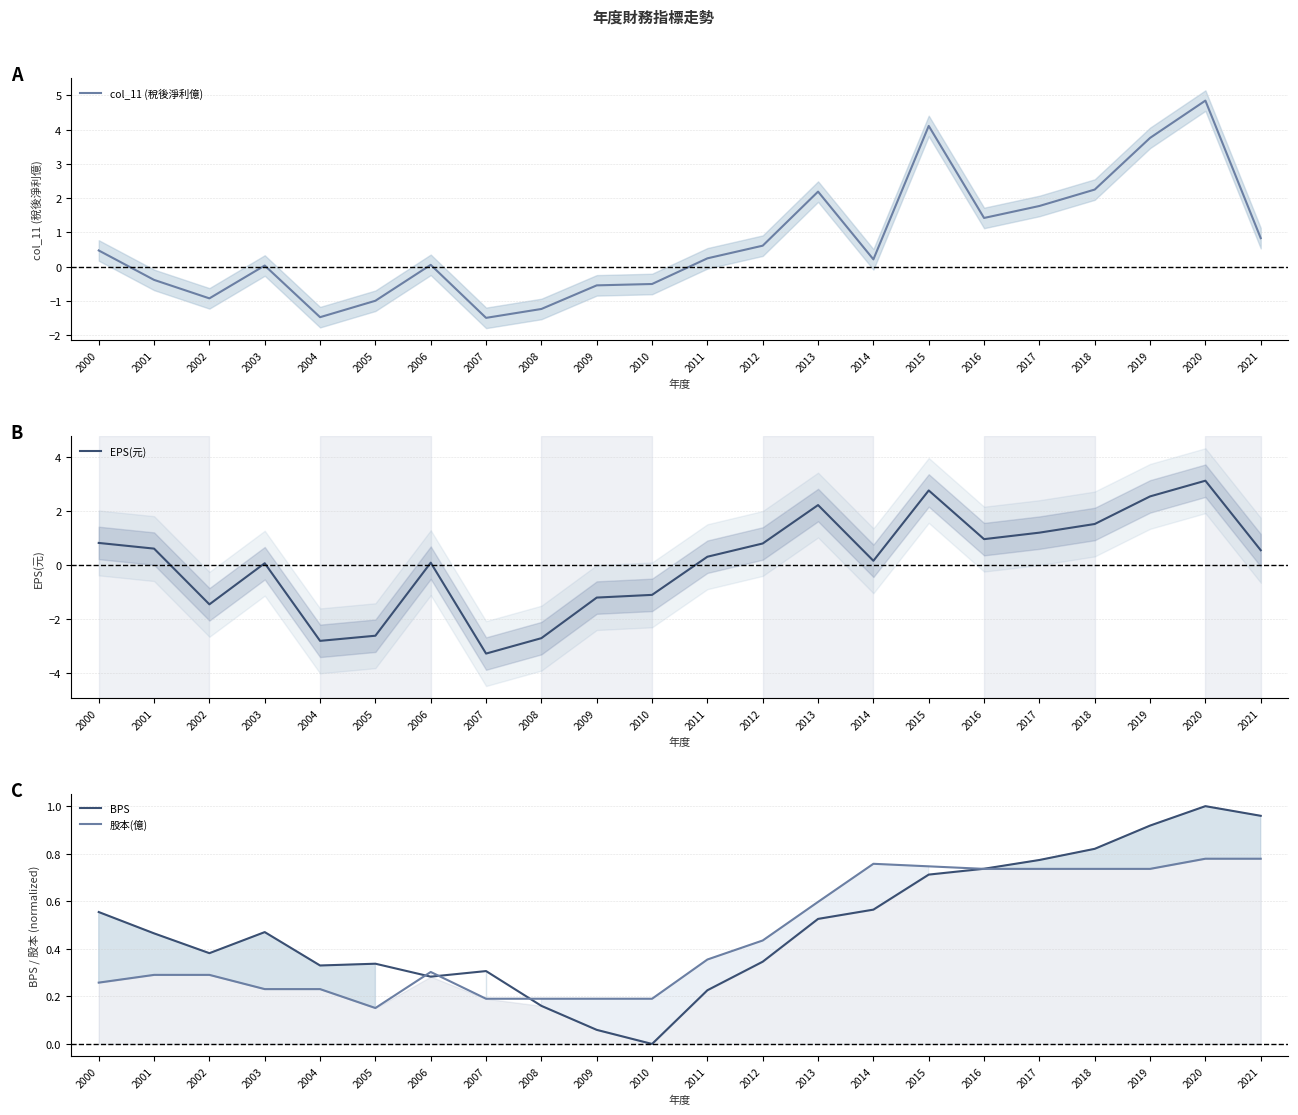

The value of 股本(億) at 2000 is 0.3. True or false?

True